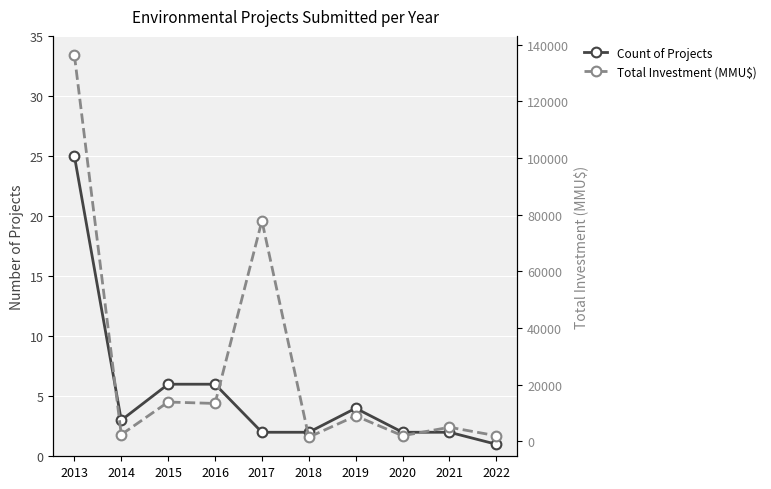

Which category has the highest value across all series?

2013